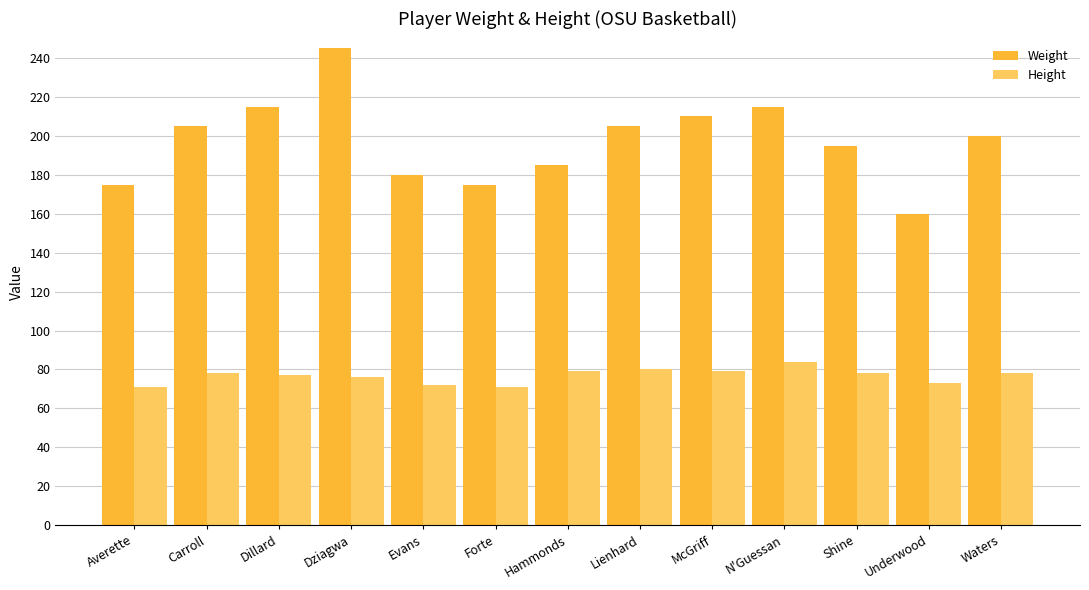

Are the bars grouped side by side (vs. stacked)?

Yes